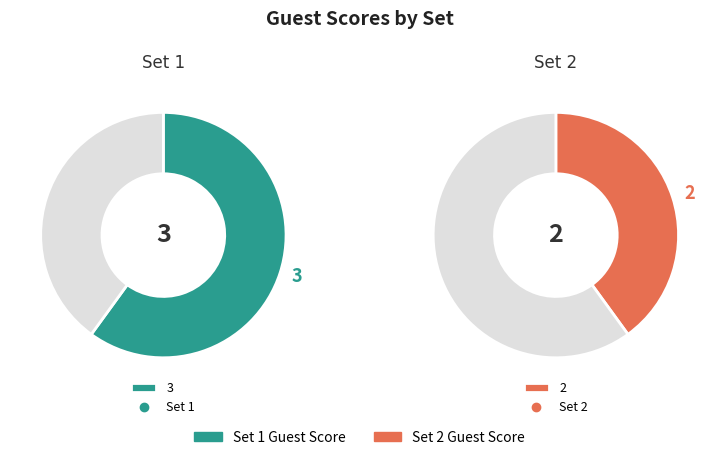

To the nearest percent, what percentage of the pie is Set 2?

40%